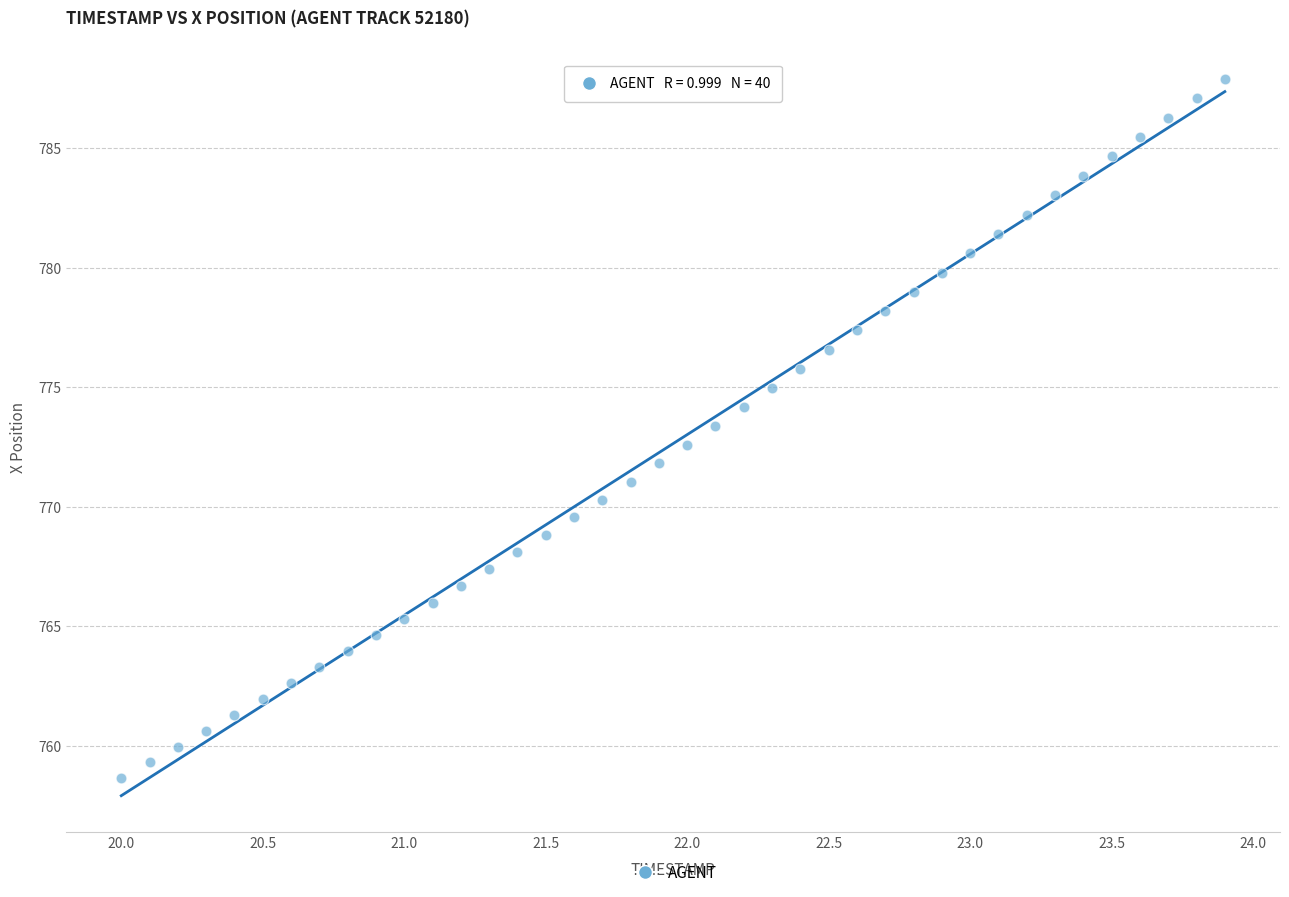

What is the range of X values (max minus min)?

3.9